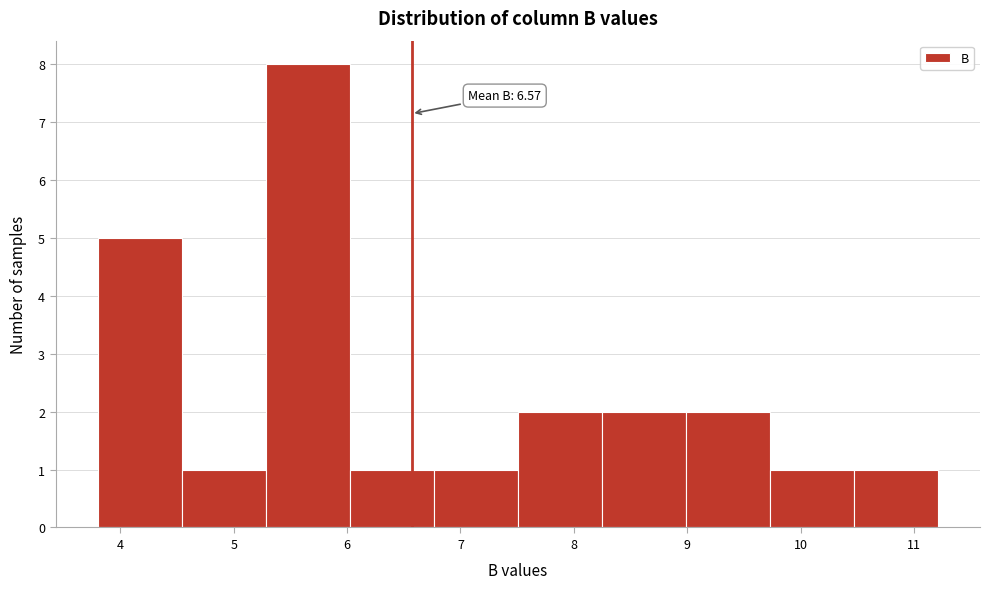

Which range on the x-axis has the tallest bar?

5.3 to 6.0